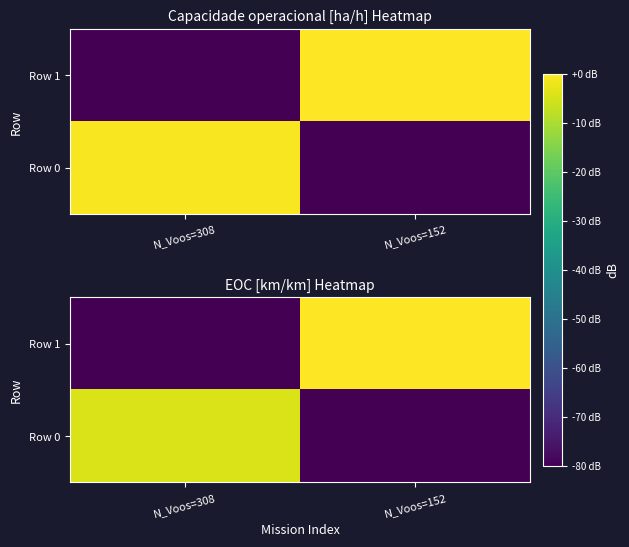

At how many categories does at least one series exceed -53?

2